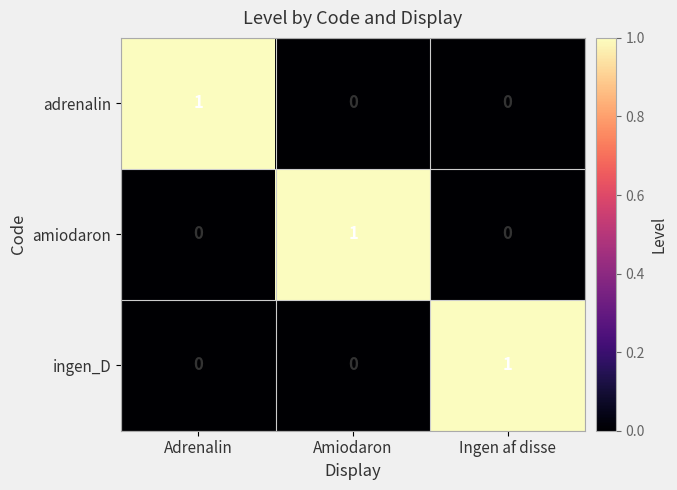

The value of ingen_D at Amiodaron is -1. True or false?

False